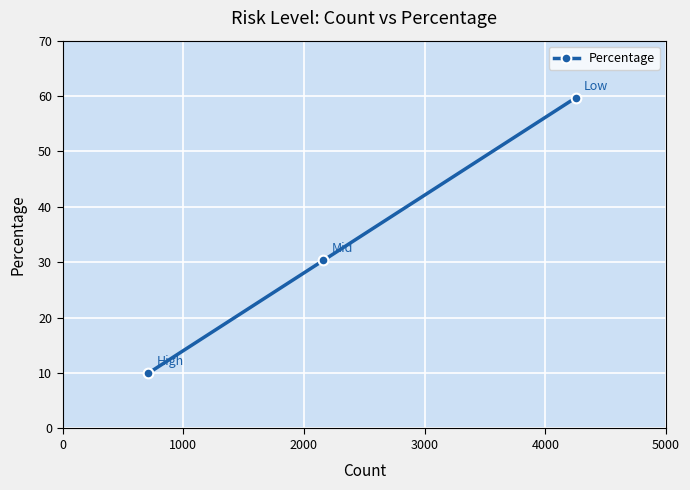

What is the ratio of the value at 2000 to the value at 1000?

0.3